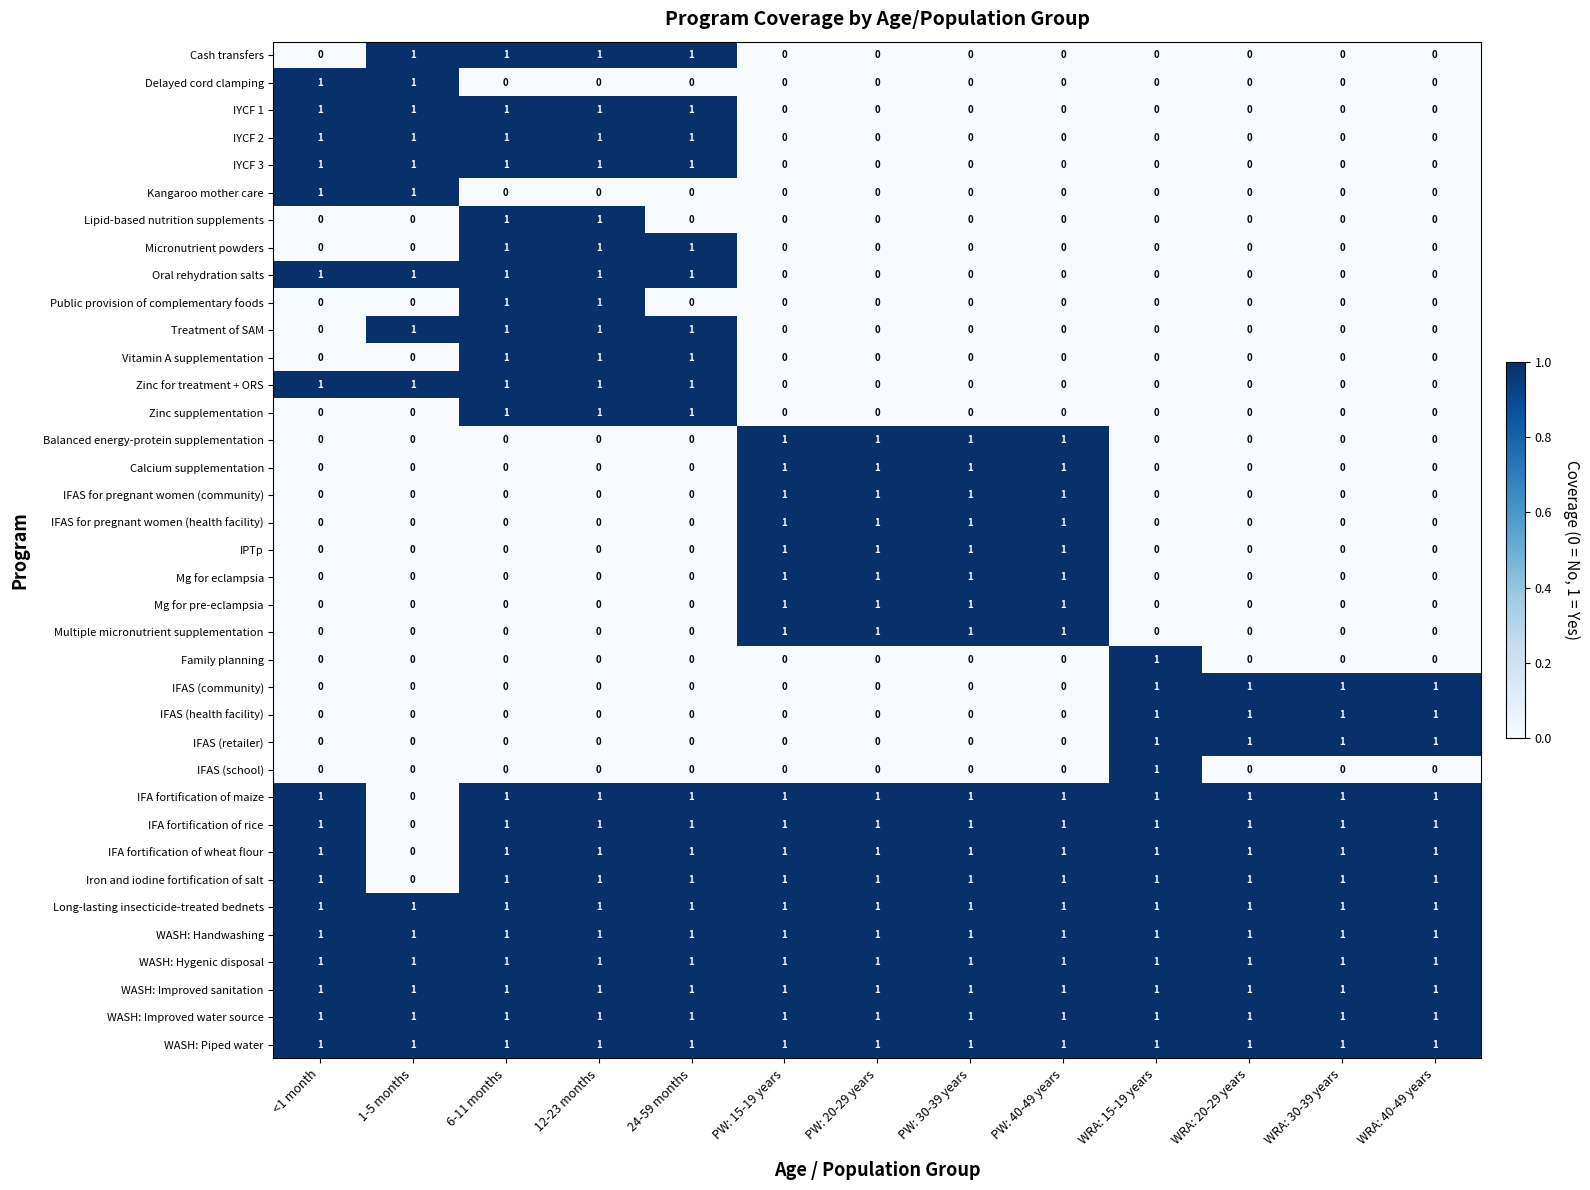

What is the total value across all series at PW: 15-19 years?

18